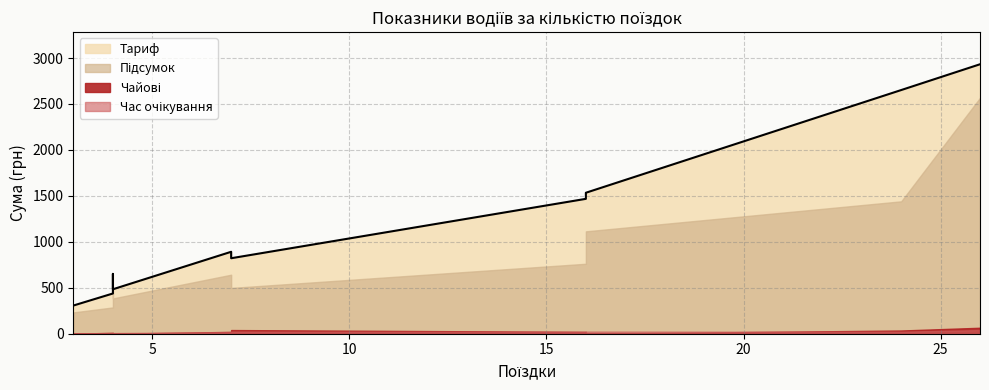

True or false: Підсумок and Час очікування intersect in this chart.

False